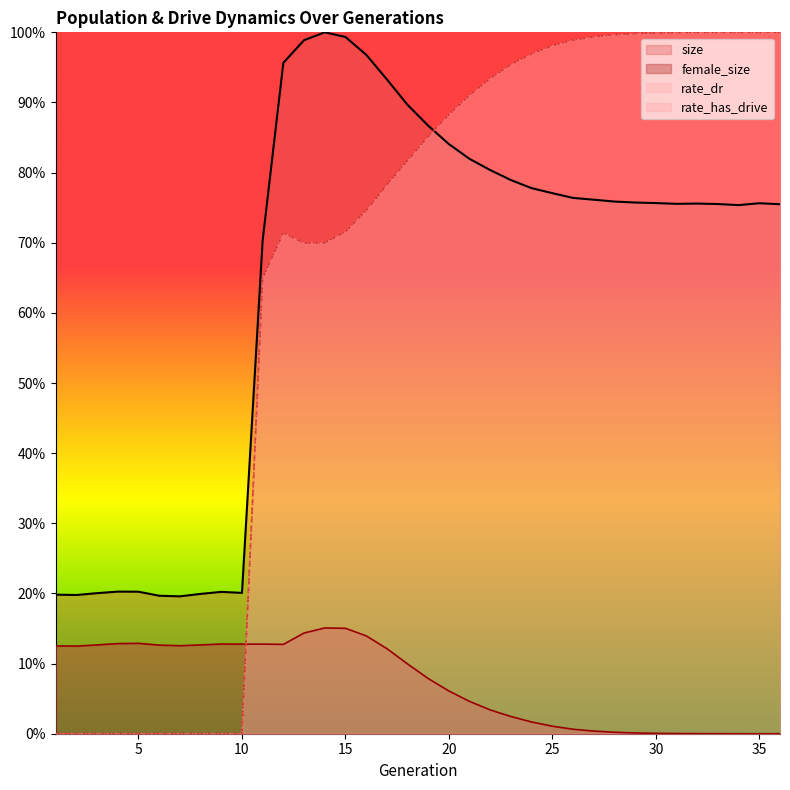

At which category does size reach its first local valley?

2